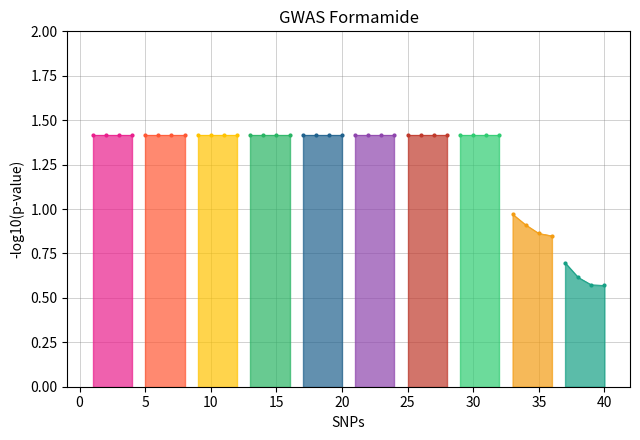

Read the value at 14.

1.4